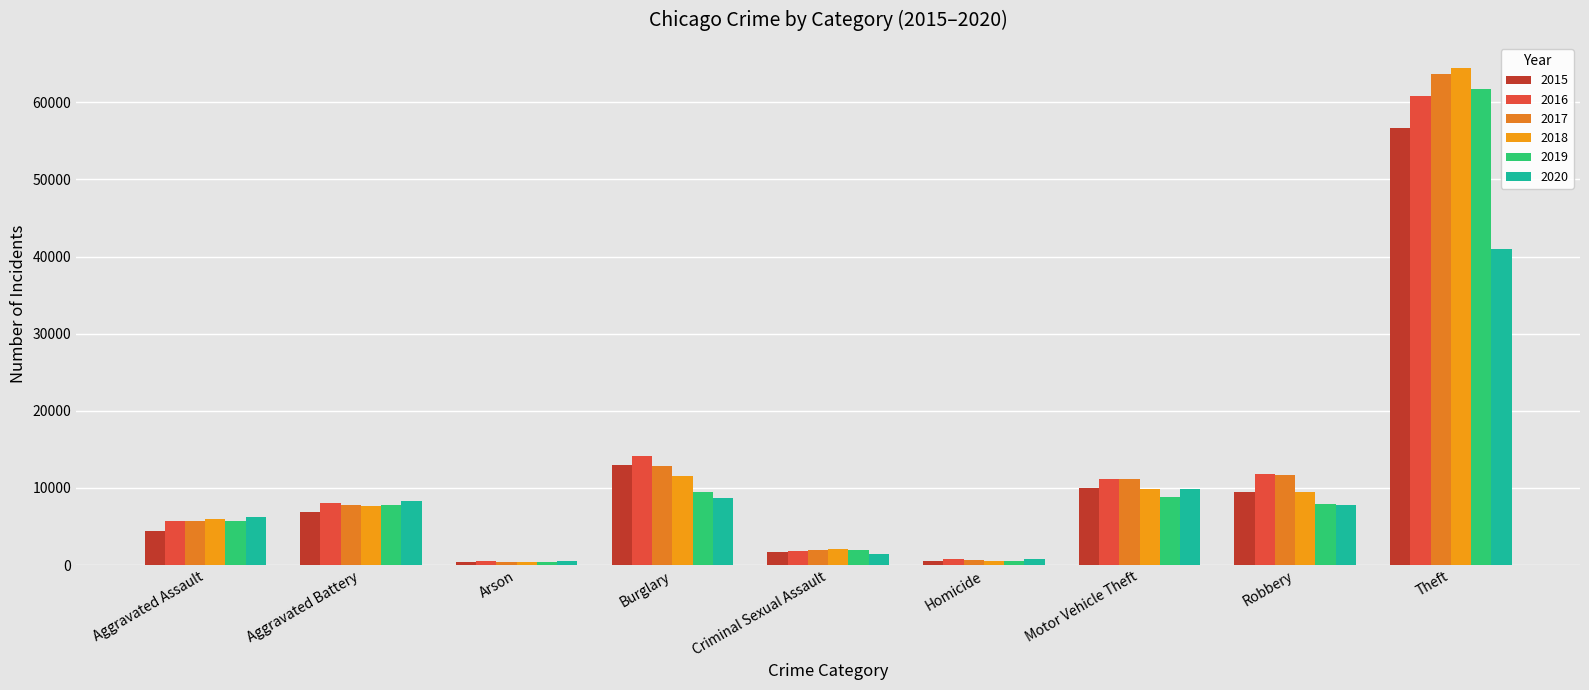

What is the spread (max minus min) of values at Motor Vehicle Theft?

2332